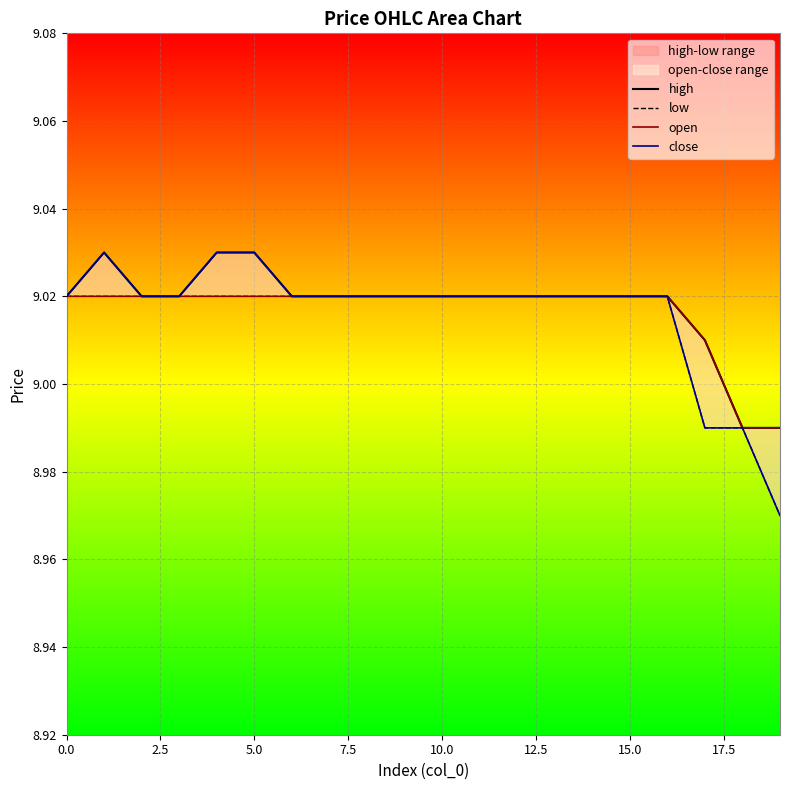

Reading left to right, extract all data points from this chart.

high: 9.0	9.0	9.0	9.0	9.0	9.0	9.0	9.0	9.0	9.0	9.0	9.0	9.0	9.0	9.0	9.0	9.0	9.0	9.0	9.0
low: 9.0	9.0	9.0	9.0	9.0	9.0	9.0	9.0	9.0	9.0	9.0	9.0	9.0	9.0	9.0	9.0	9.0	9.0	9.0	9.0
open: 9.0	9.0	9.0	9.0	9.0	9.0	9.0	9.0	9.0	9.0	9.0	9.0	9.0	9.0	9.0	9.0	9.0	9.0	9.0	9.0
close: 9.0	9.0	9.0	9.0	9.0	9.0	9.0	9.0	9.0	9.0	9.0	9.0	9.0	9.0	9.0	9.0	9.0	9.0	9.0	9.0